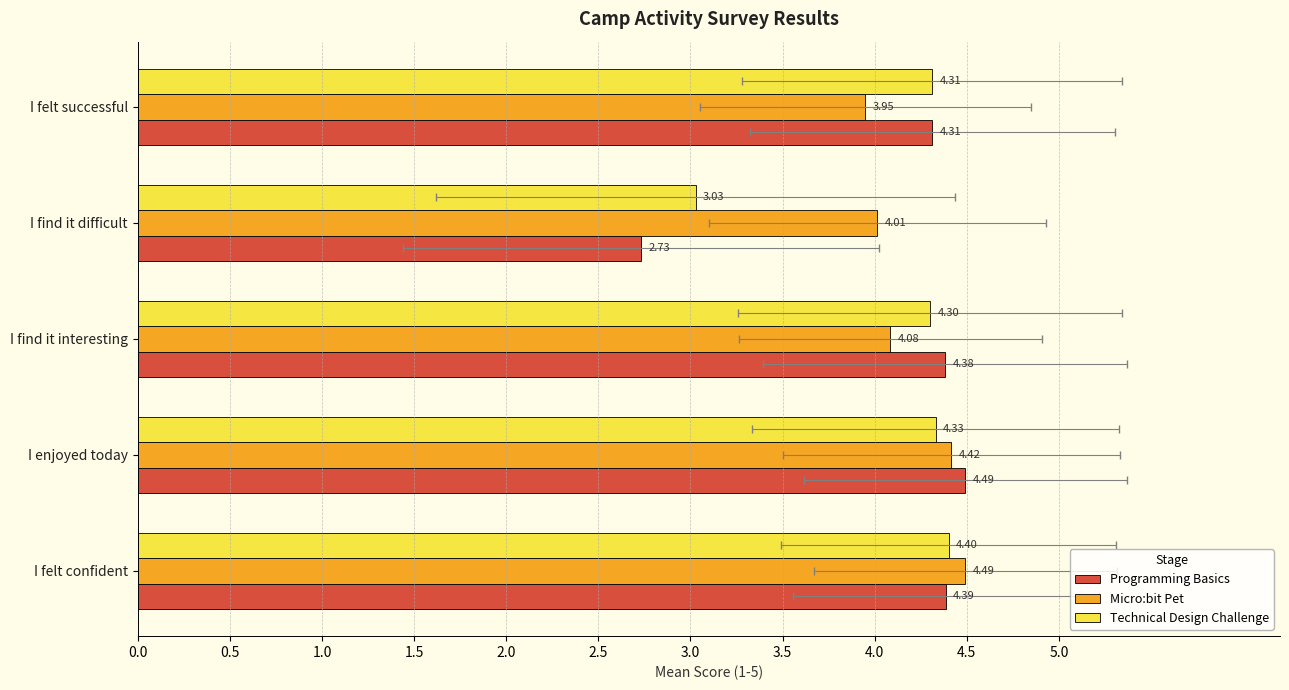

What position from the left is I felt successful?

5